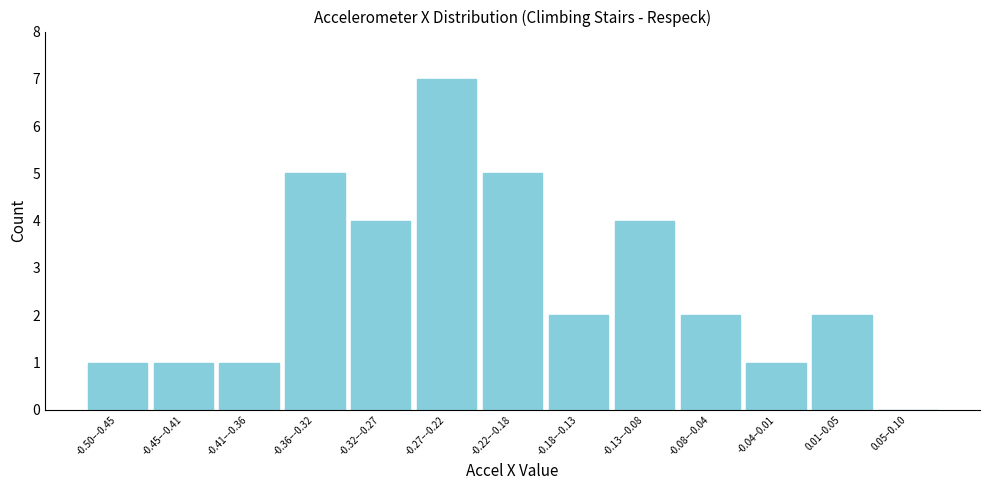

Reading right to left, extract all data points from this chart.

0.05–0.10=0	0.01–0.05=2	-0.04–0.01=1	-0.08–-0.04=2	-0.13–-0.08=4	-0.18–-0.13=2	-0.22–-0.18=5	-0.27–-0.22=7	-0.32–-0.27=4	-0.36–-0.32=5	-0.41–-0.36=1	-0.45–-0.41=1	-0.50–-0.45=1